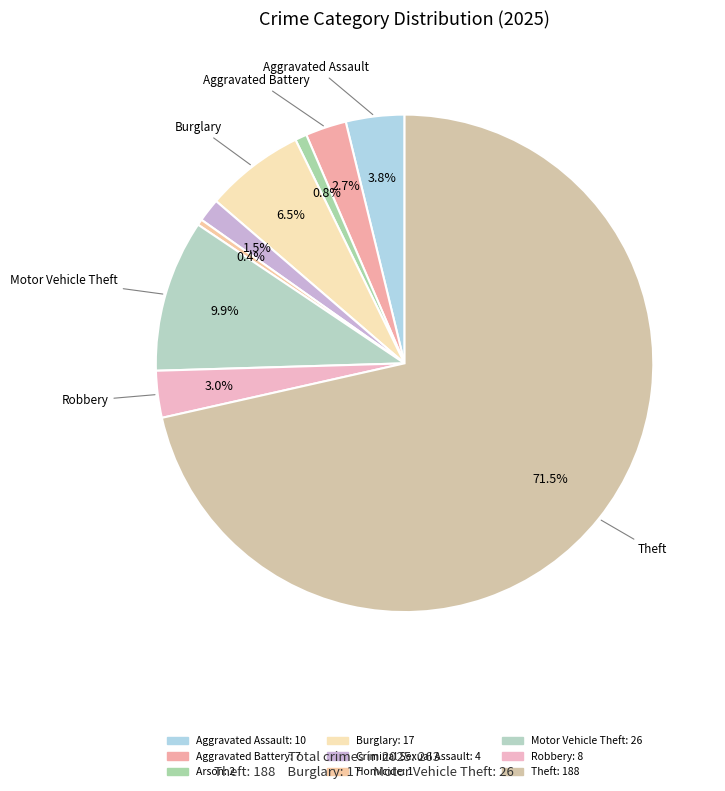

How many slices are in this pie chart?

9